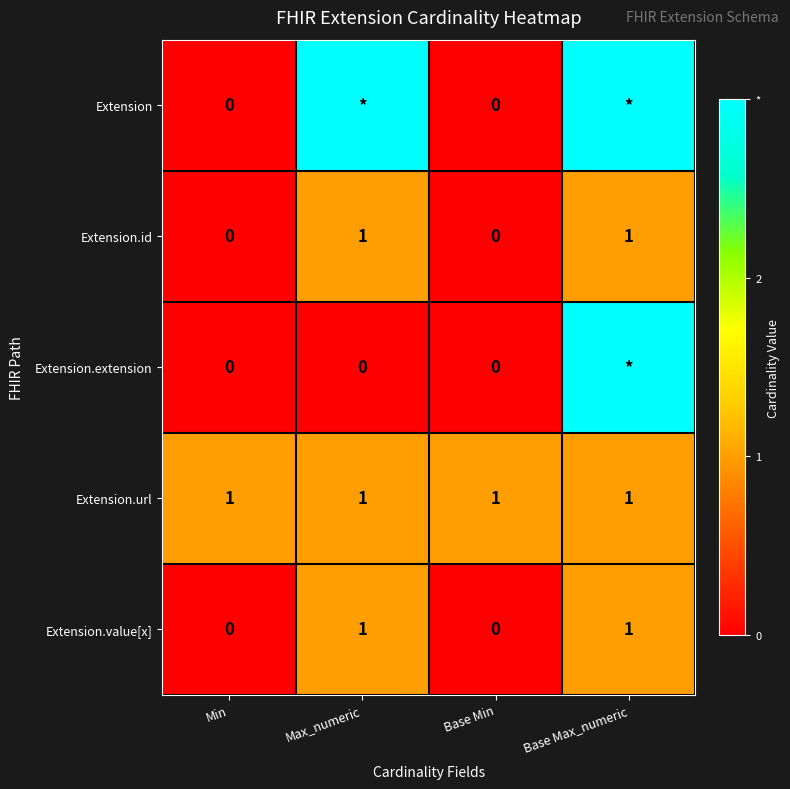

At which category is the sum across all series the highest?

Base Max_numeric